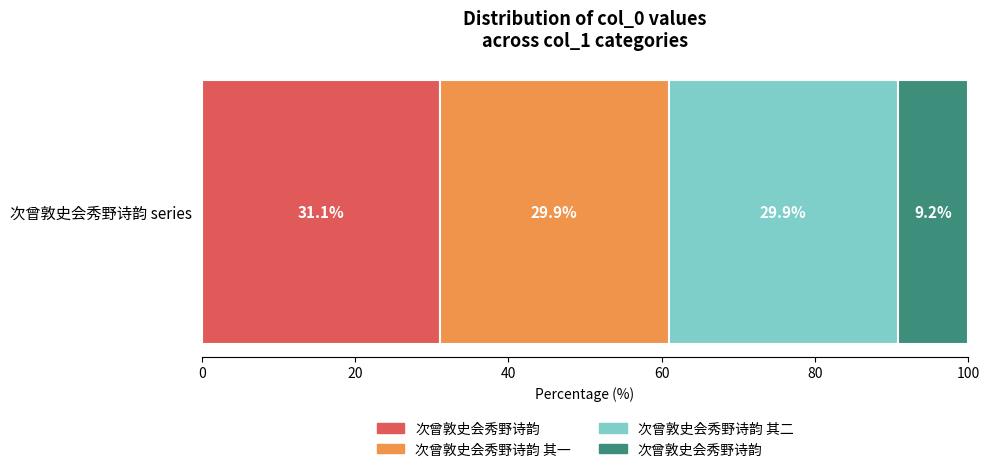

What is the label of the 1st bar from the right?

次曾敦史会秀野诗韵